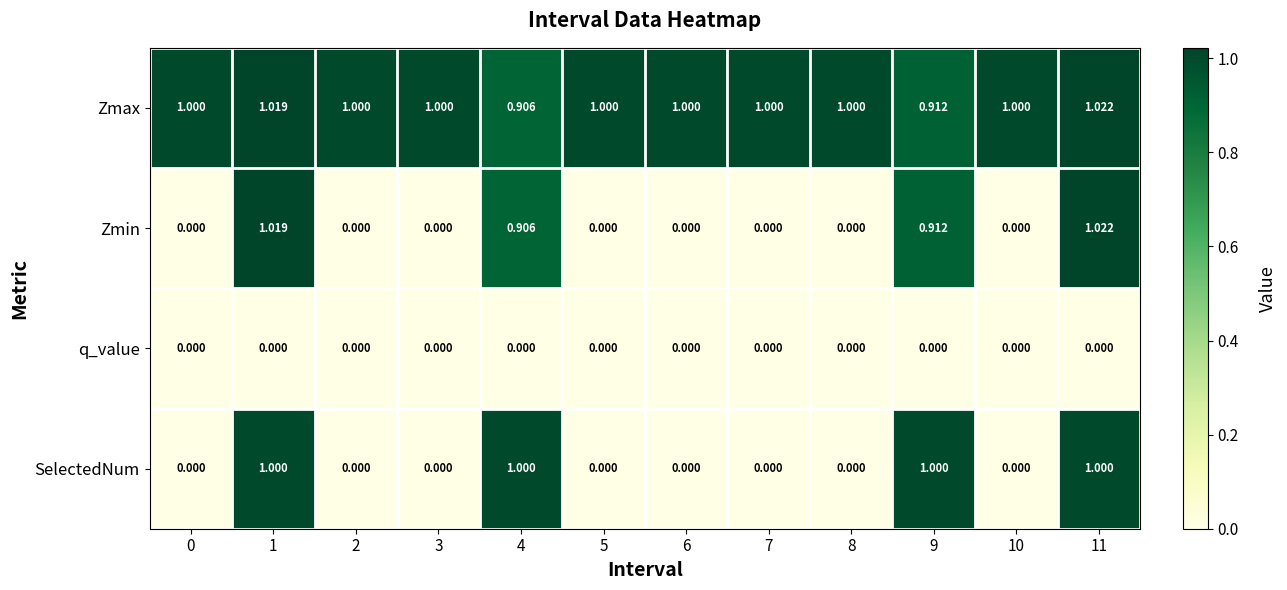

What is the greatest value displayed?

1.0